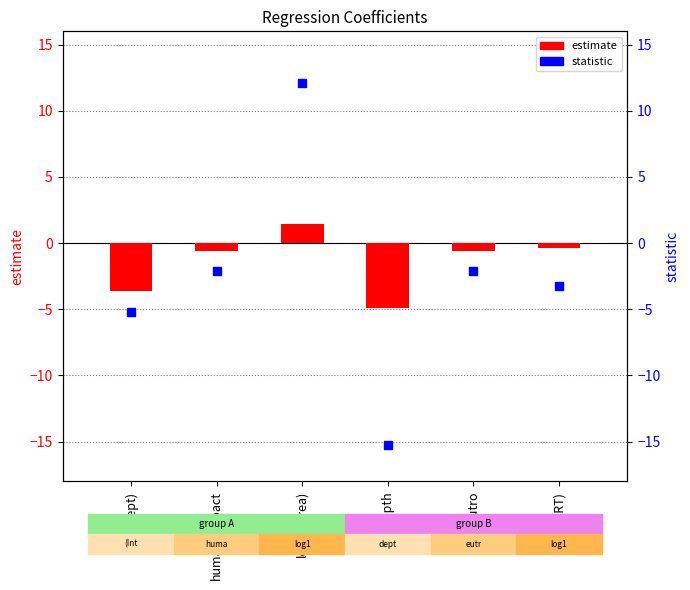

What are all the series names shown in the legend?

estimate, statistic